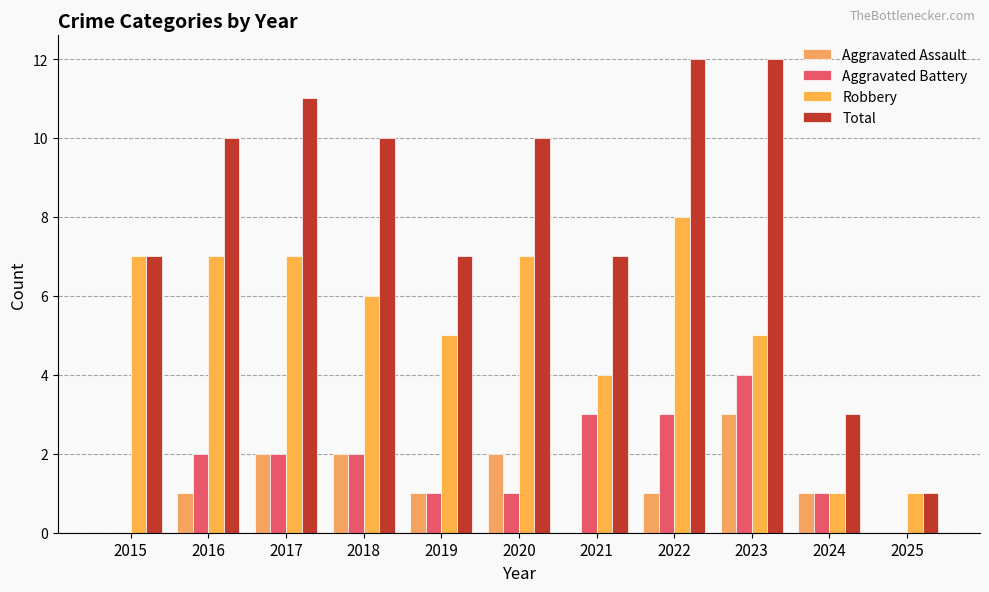

True or false: Aggravated Battery has a value of 2 at 2018.

True